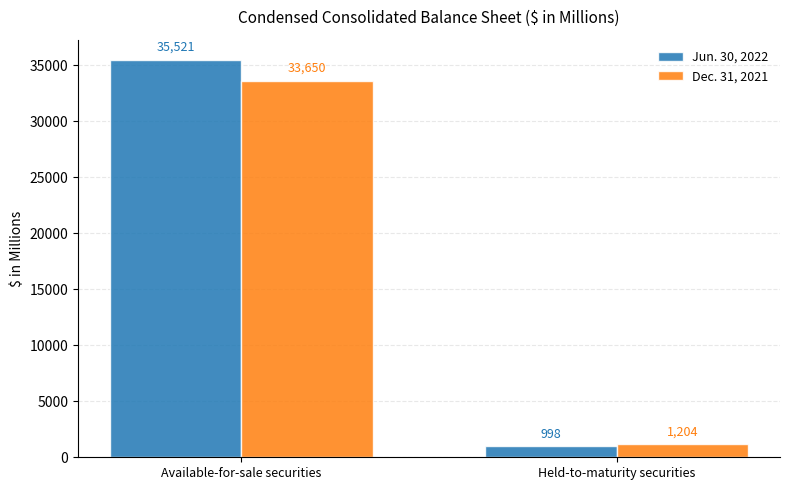

The value of Dec. 31, 2021 at Available-for-sale securities is 56566. True or false?

False